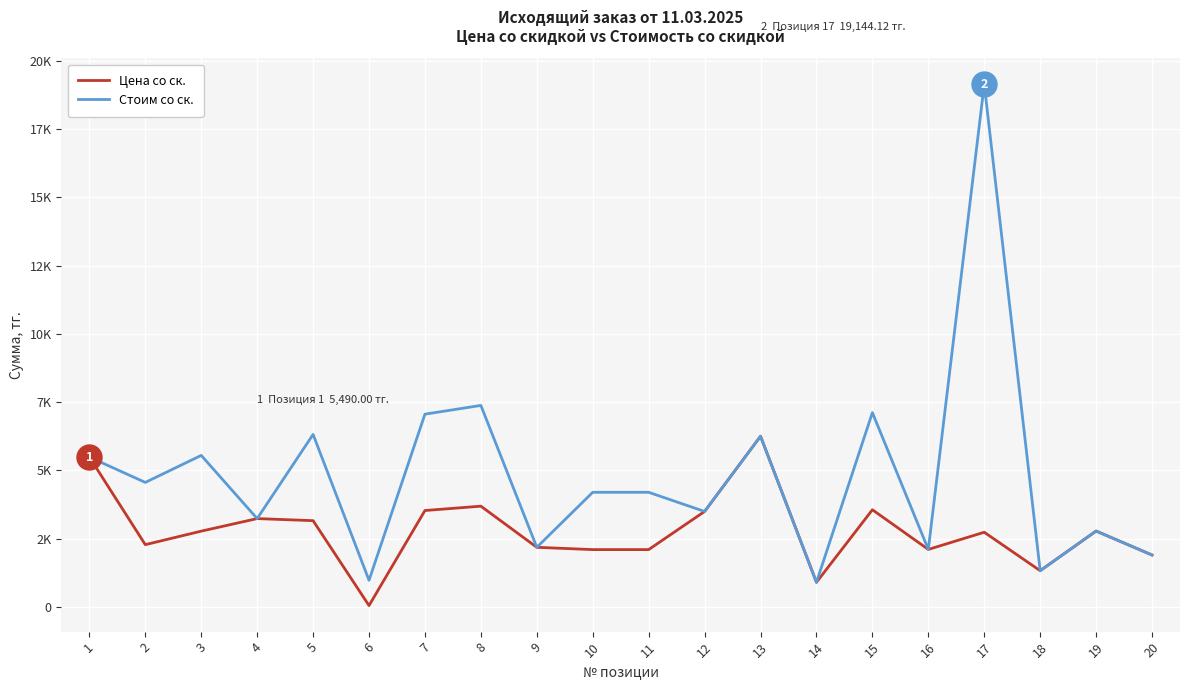

Is this an area chart (filled region under the line)?

No